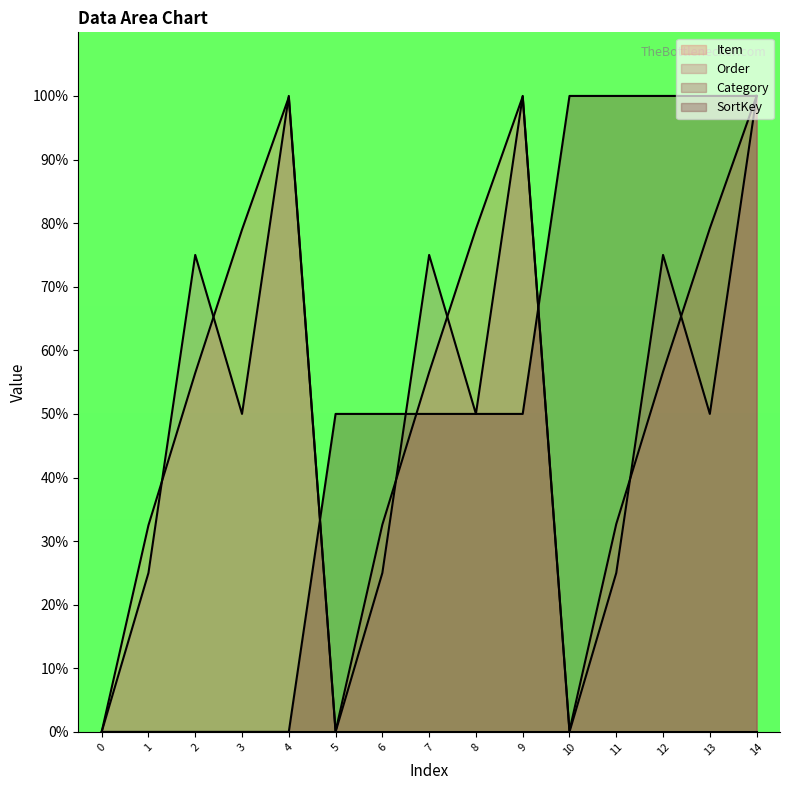

At which label is Item closest to 49?

2